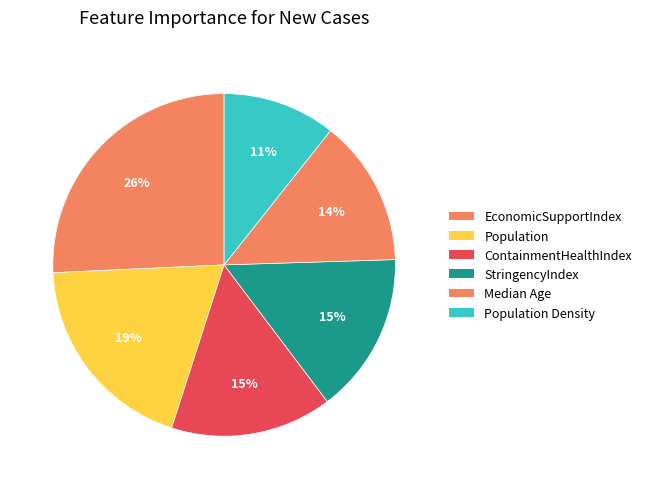

Which category has the smallest portion of the pie?

Population Density